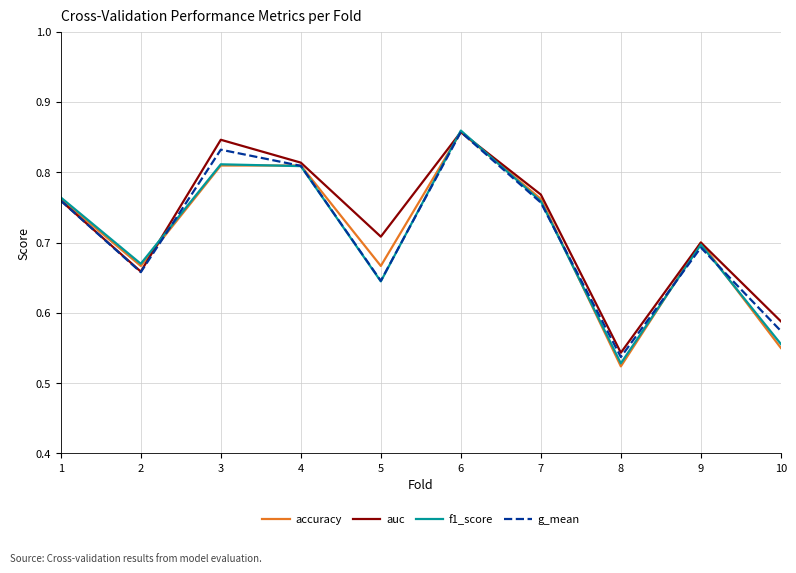

Is the value of accuracy at 6 greater than the value of f1_score at 4?

Yes